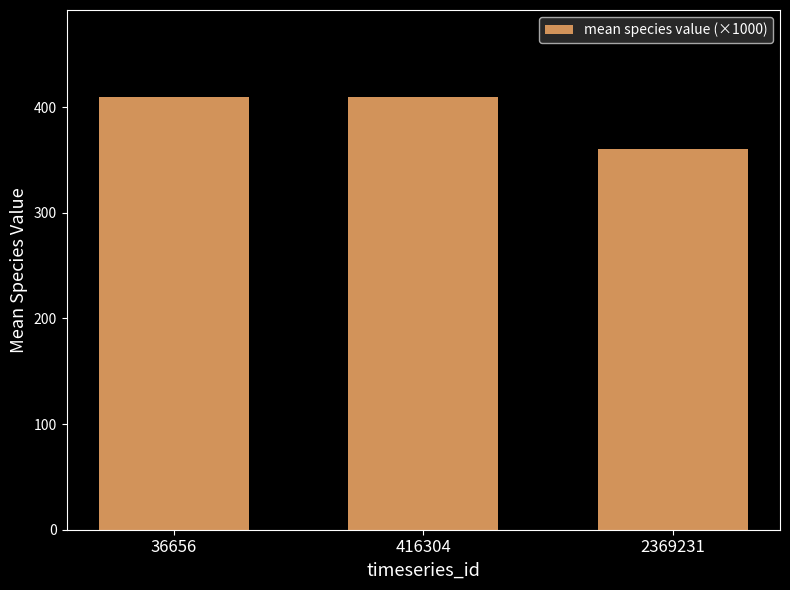

How many data points are less than 410?

1